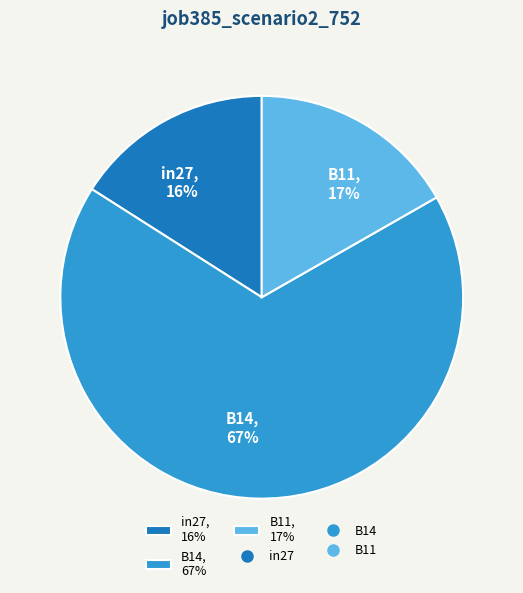

Is there any slice that represents more than half of the pie?

Yes